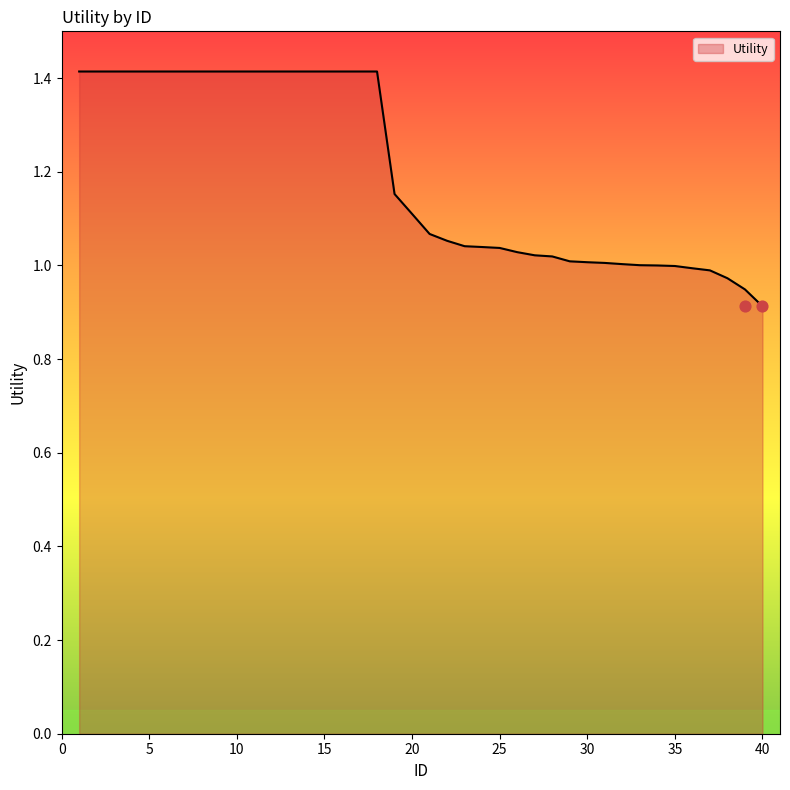

What is the ratio of the value at 22 to the value at 27?

1.0